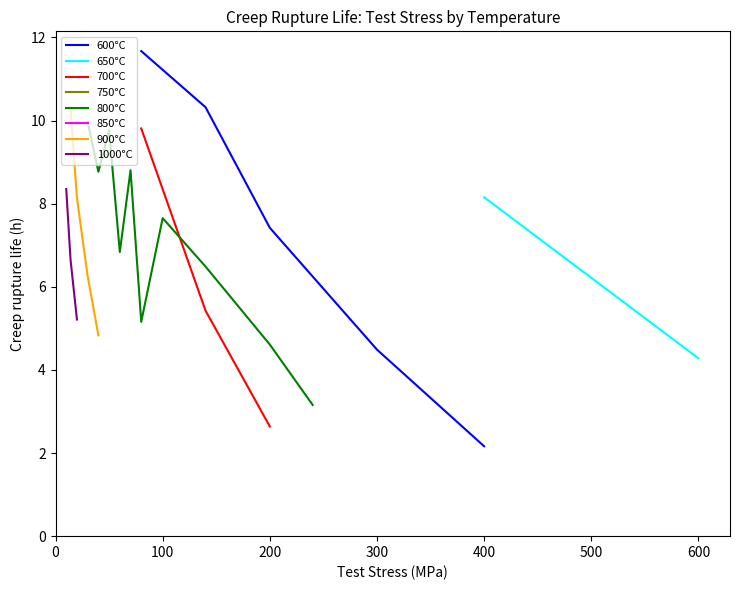

Is it true that 600°C equals 7.4 at 200?

True